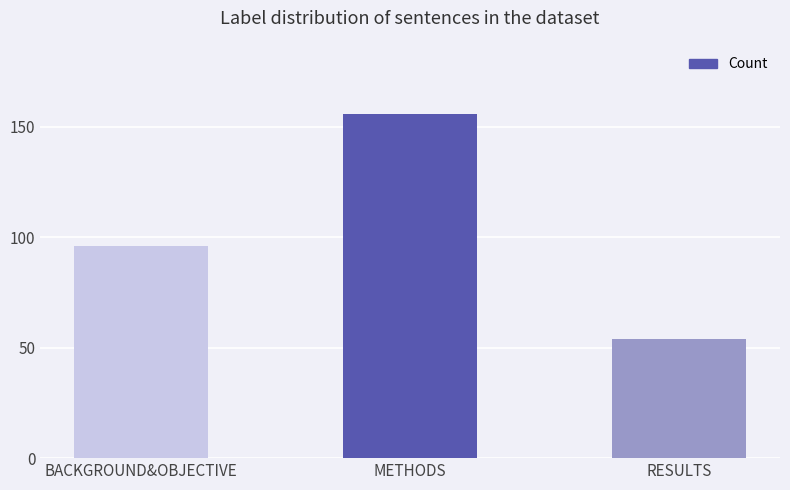

Does the chart contain stacked bars?

No